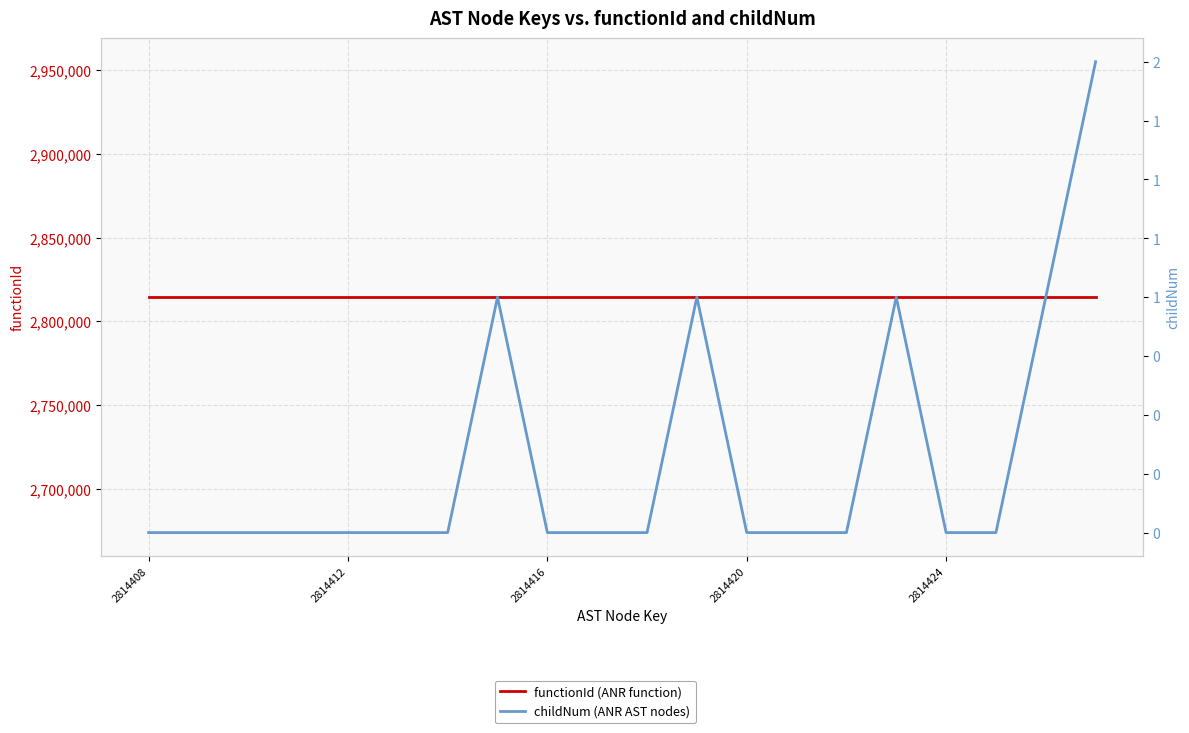

What is the difference between the childNum values at 15 and 17?

1